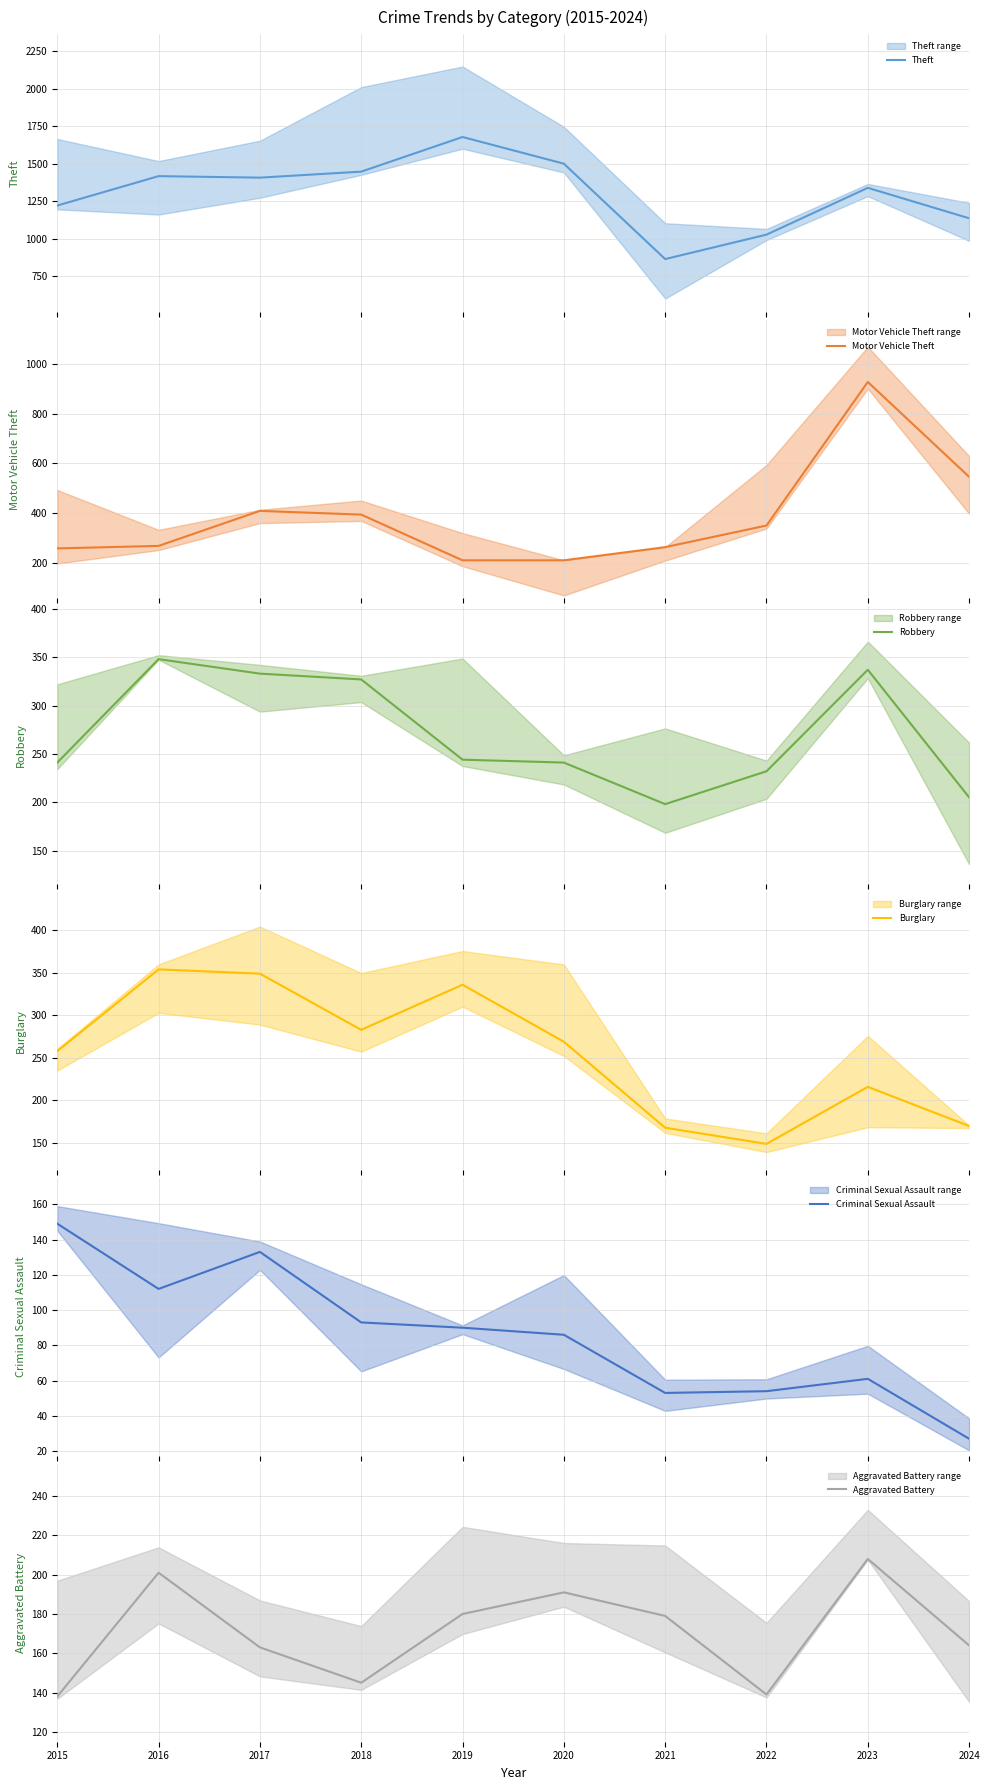

Reading left to right, what are all the values shown in this chart?

Theft: 1220	1416	1406	1446	1677	1499	863	1026	1338	1135
Motor Vehicle Theft: 257	267	408	393	209	209	262	349	927	545
Robbery: 241	348	333	327	244	241	198	232	337	205
Burglary: 258	354	349	283	336	269	168	149	216	170
Criminal Sexual Assault: 149	112	133	93	90	86	53	54	61	27
Aggravated Battery: 138	201	163	145	180	191	179	139	208	164